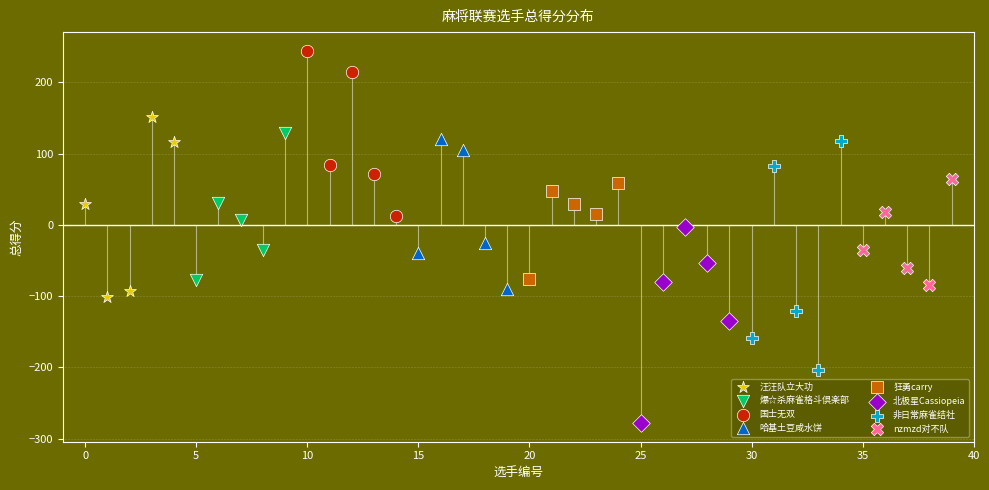

Which series has the largest Y range (max minus min)?

非日常麻雀结社